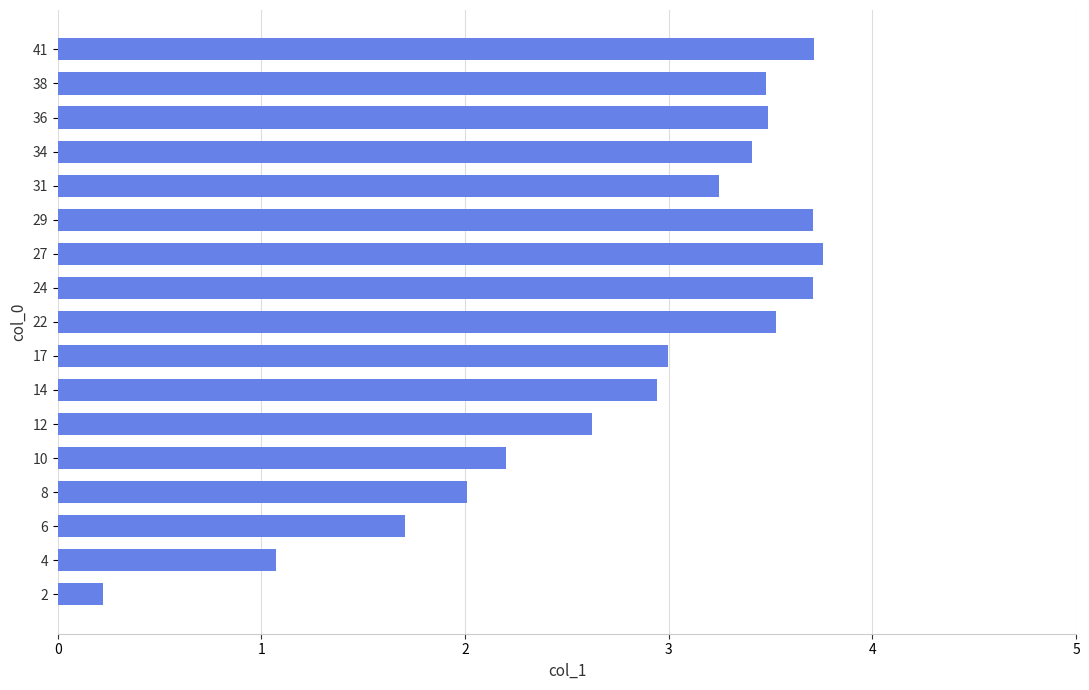

How many distinct data groups are displayed?

1